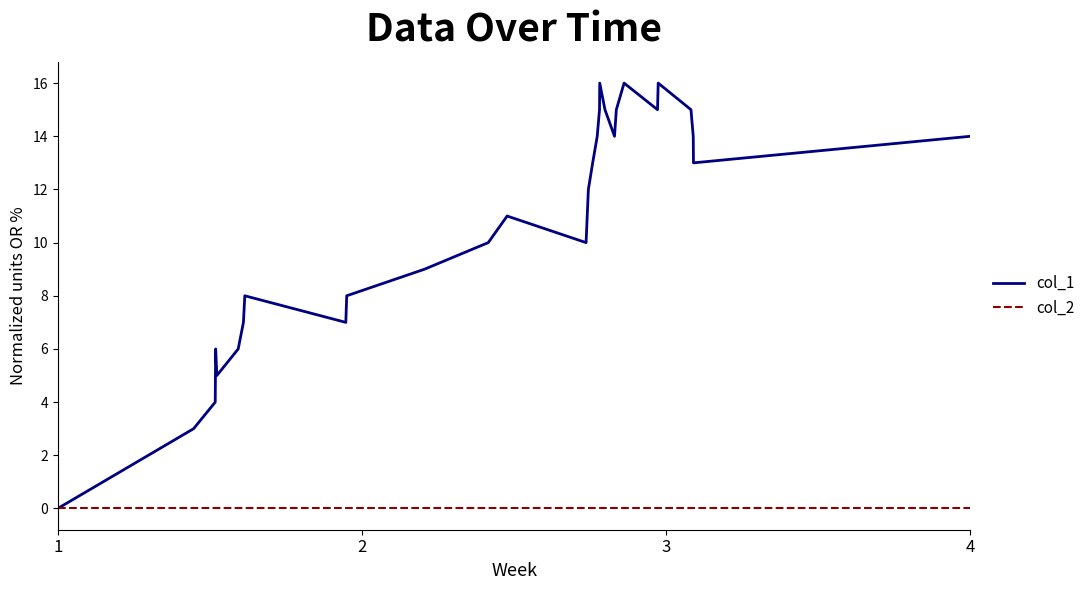

Which series has the largest total across all categories?

col_1